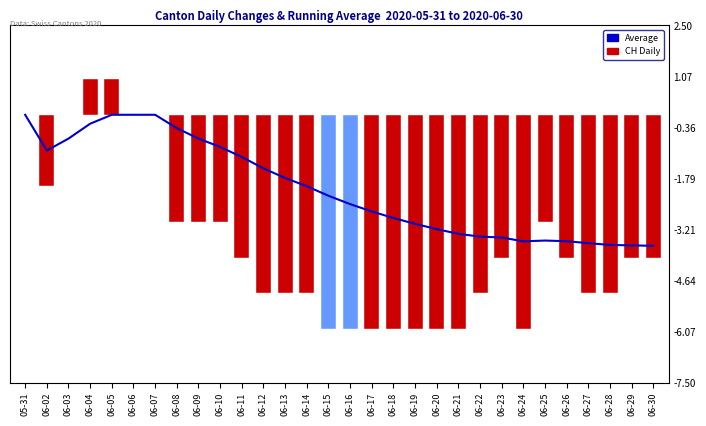

At 06-05, list the series in order from largest to smallest.

CH (Daily), Average